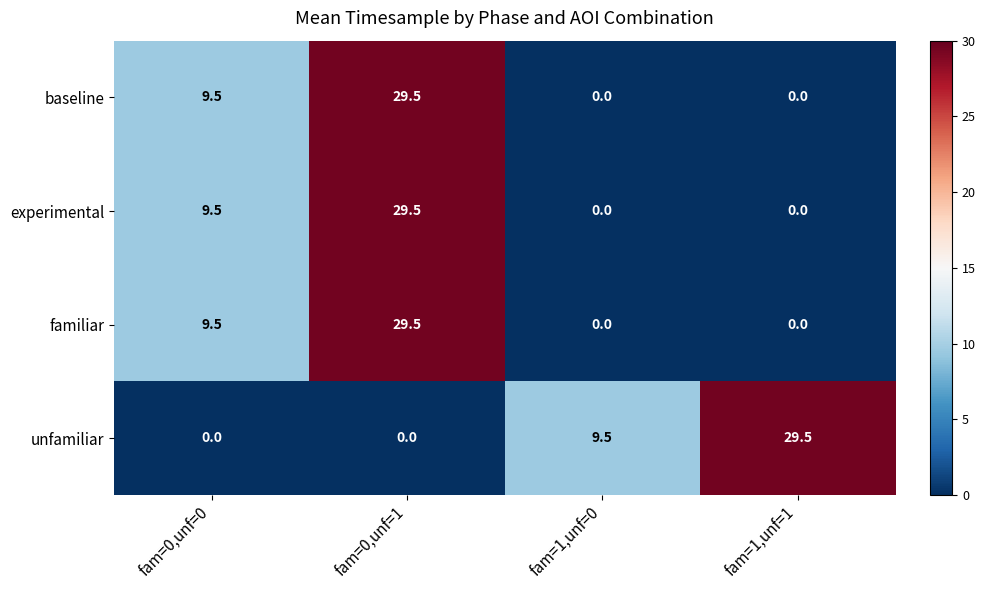

Count the number of categories in the chart.

4